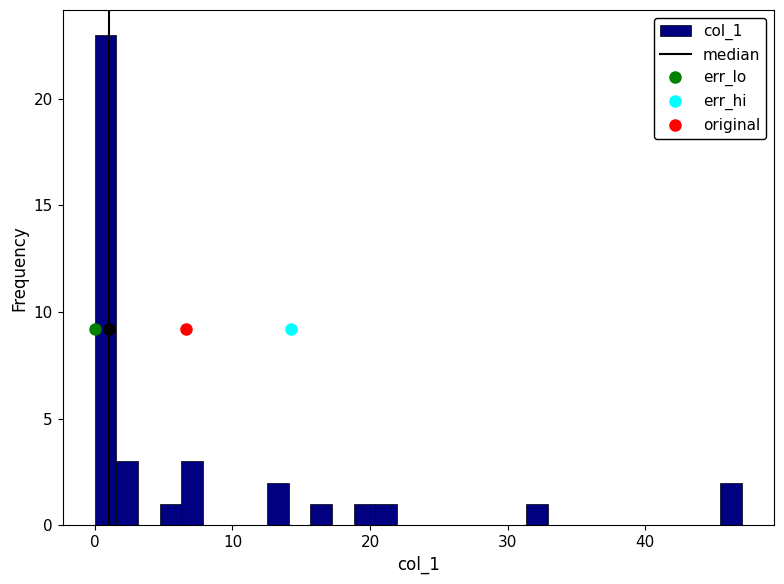

Read against the x-axis, roughly where is the centre of the tallest bar?

1